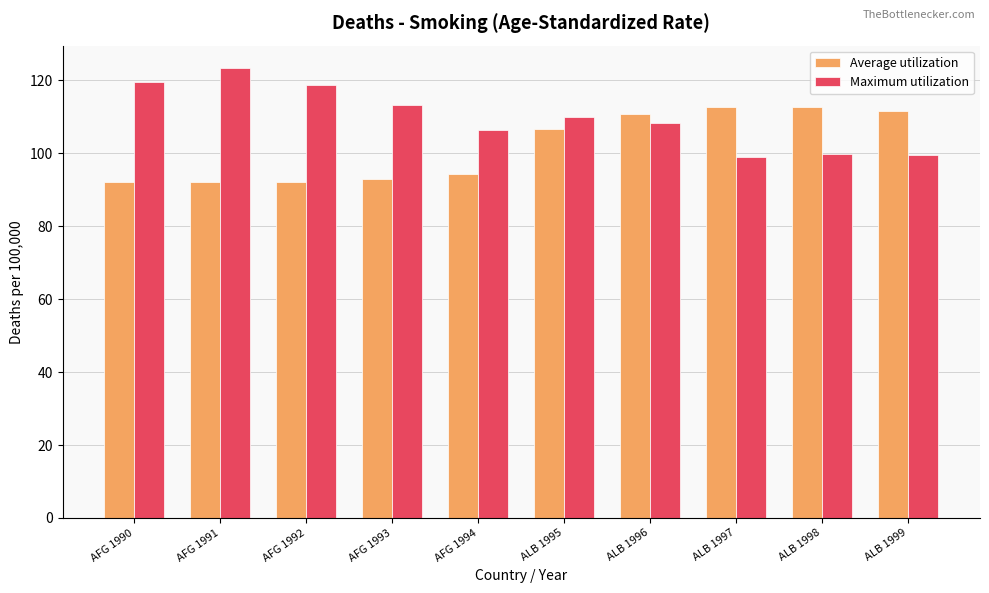

How many values in the Average utilization series exceed 106?

5